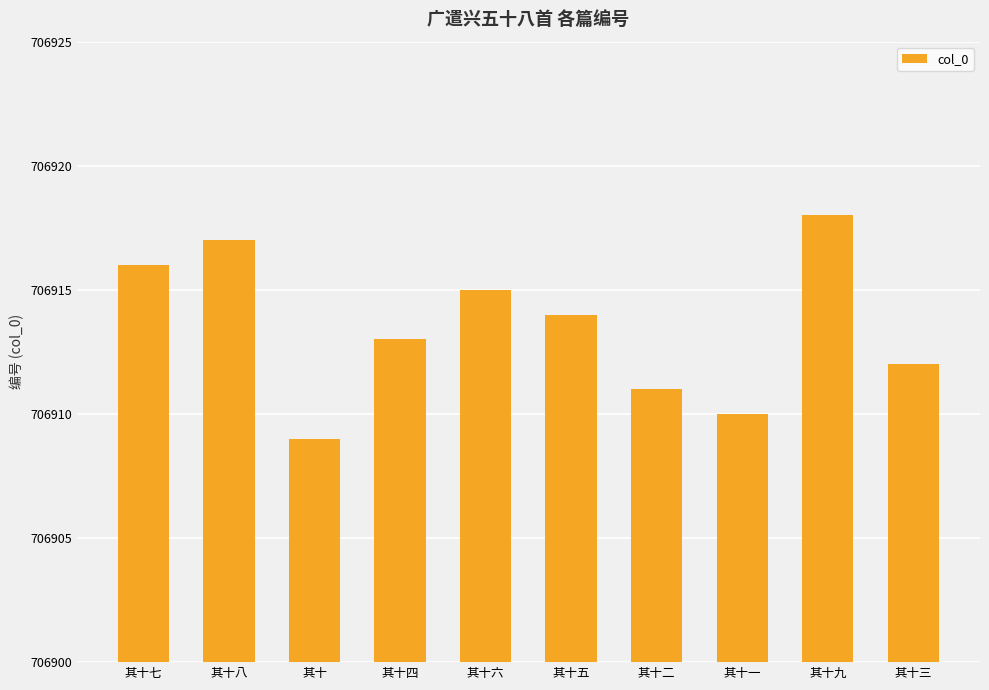

What is the value of the 6th bar from the left?

706914